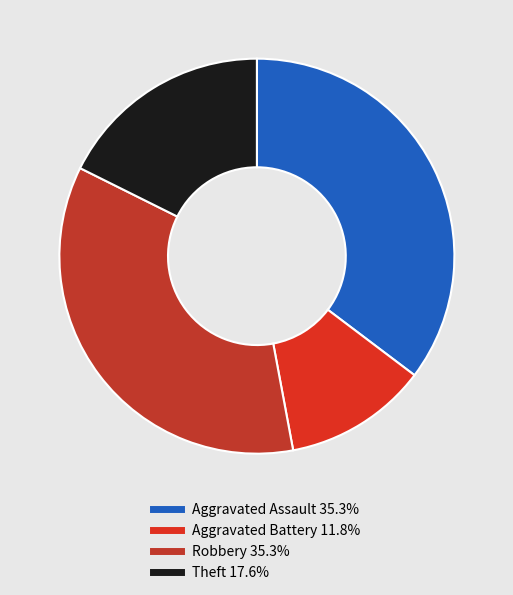

Count the number of slices in the pie.

4